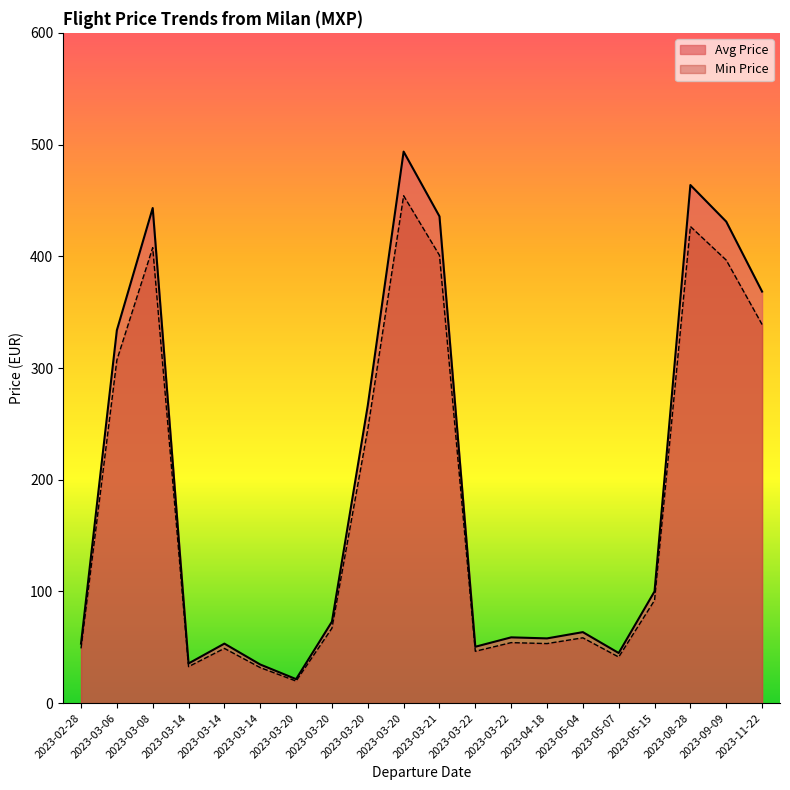

Rank the categories by Avg Price value from highest to lowest.

2023-03-20, 2023-08-28, 2023-03-08, 2023-03-21, 2023-09-09, 2023-11-22, 2023-03-06, 2023-03-20, 2023-05-15, 2023-03-20, 2023-05-04, 2023-03-22, 2023-04-18, 2023-03-14, 2023-02-28, 2023-03-22, 2023-05-07, 2023-03-14, 2023-03-14, 2023-03-20